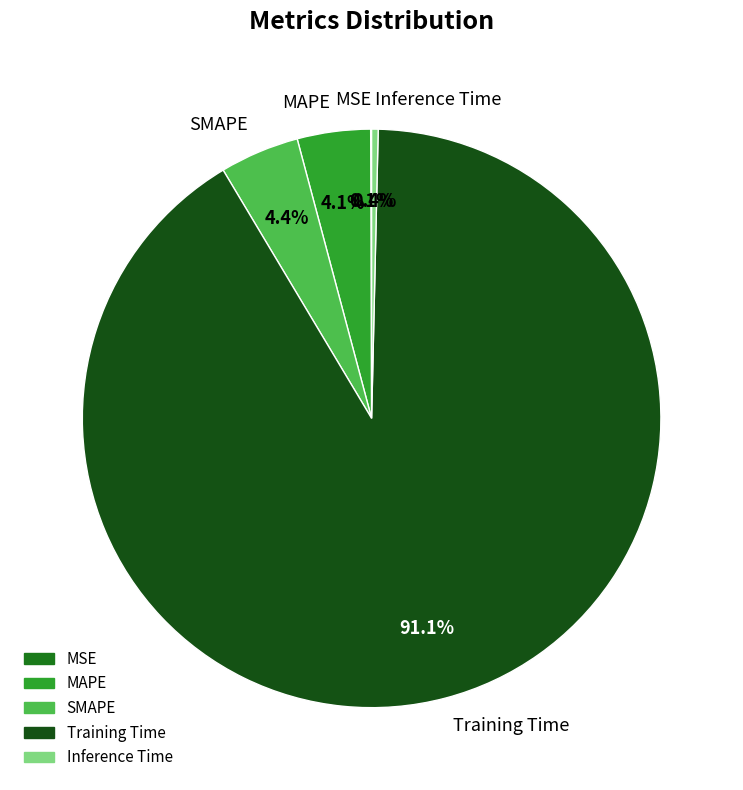

What is the largest slice in the pie chart?

Training Time